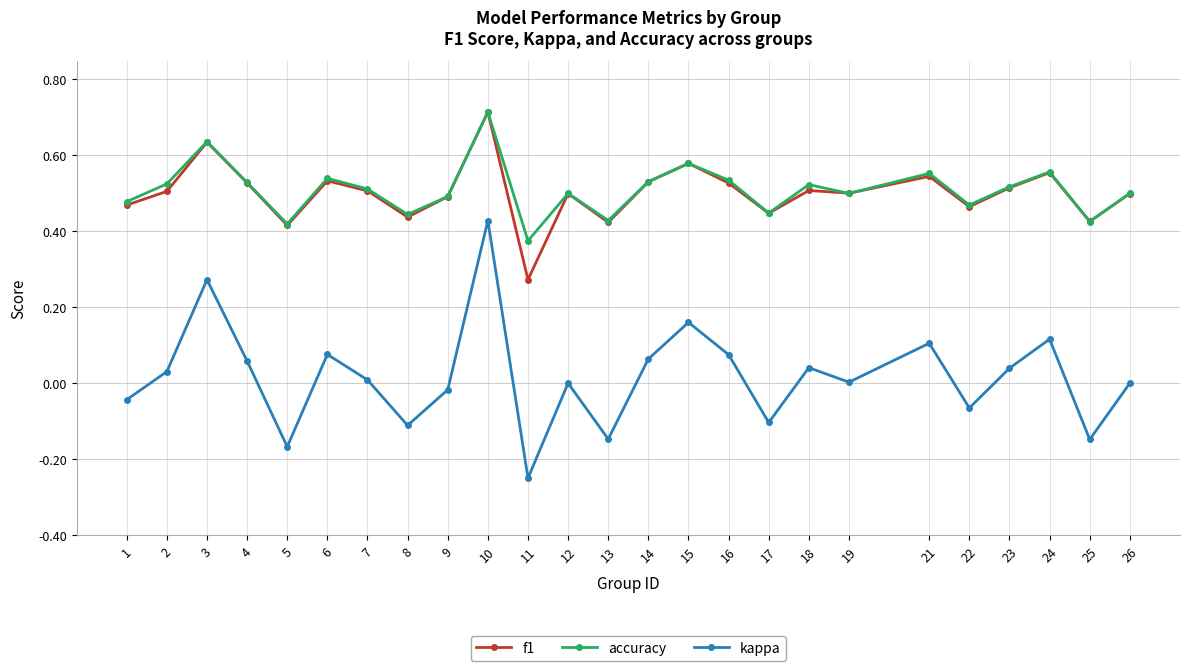

At which label does f1 reach its peak?

10